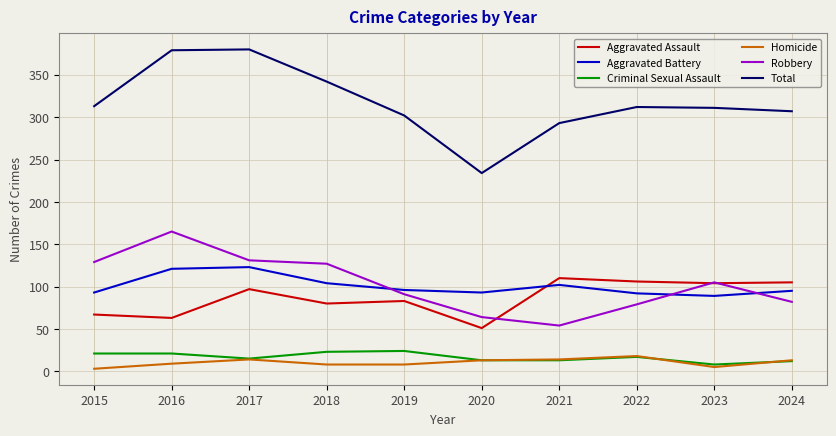

What is the minimum value for Aggravated Battery?

89